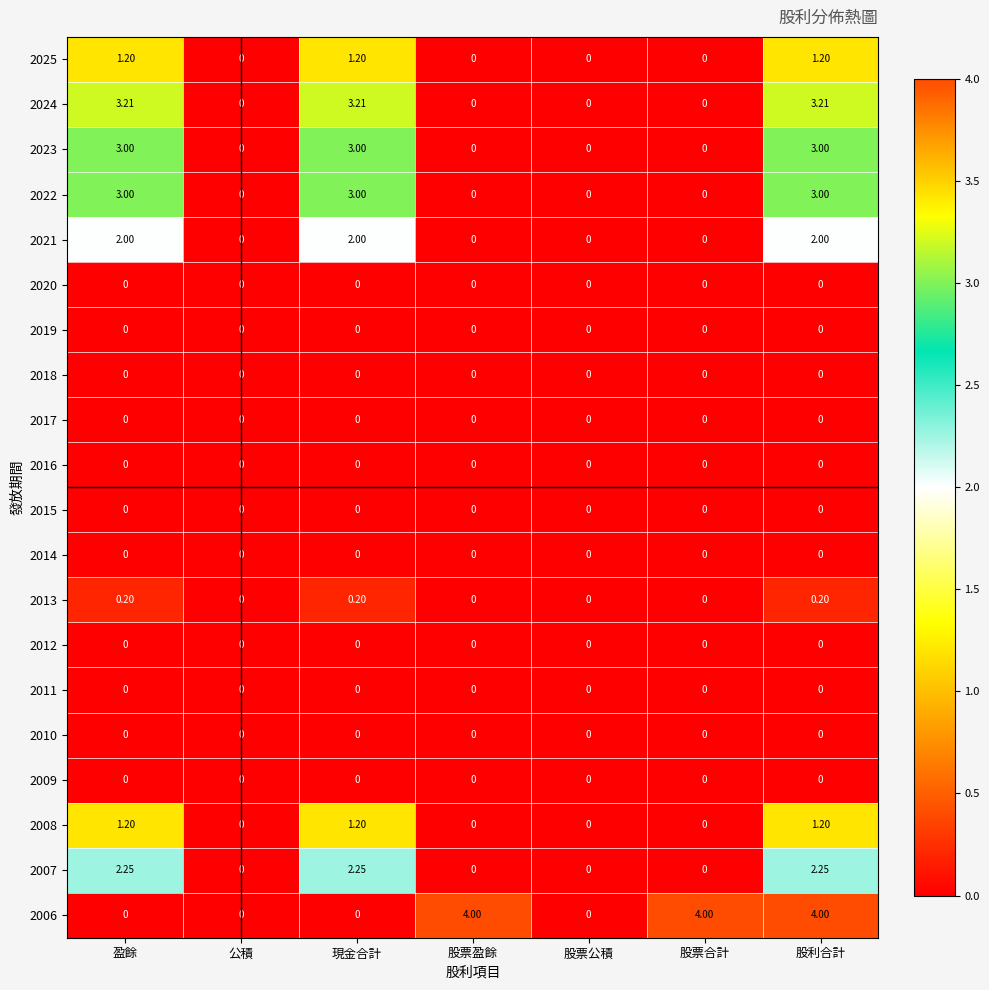

Between 股票公積 and 股利合計, which series saw the biggest shift?

2006